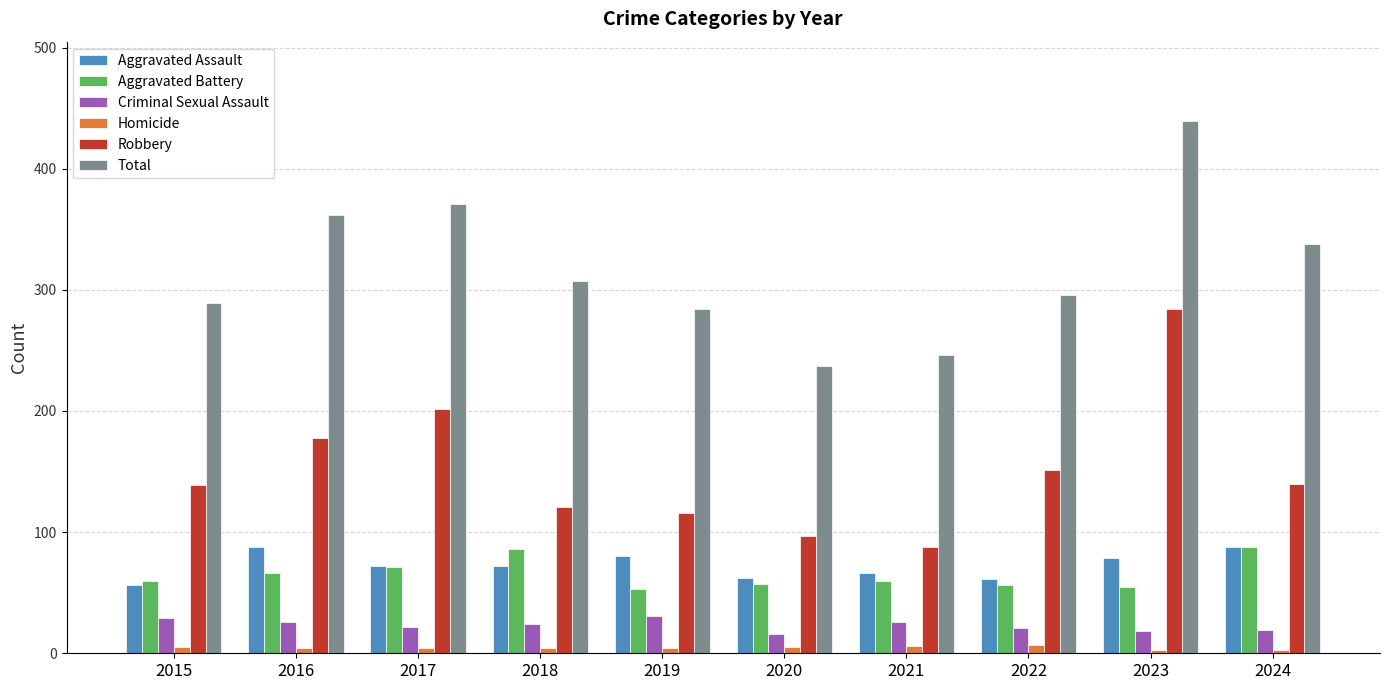

What is the total value across all series at 2018?

614